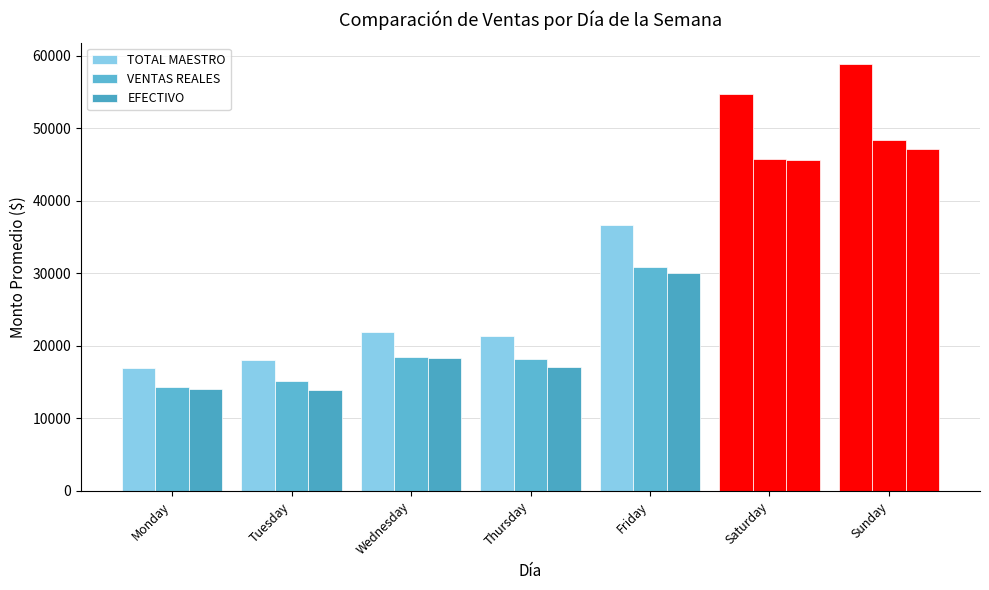

Between Tuesday and Friday, which is larger?

Friday